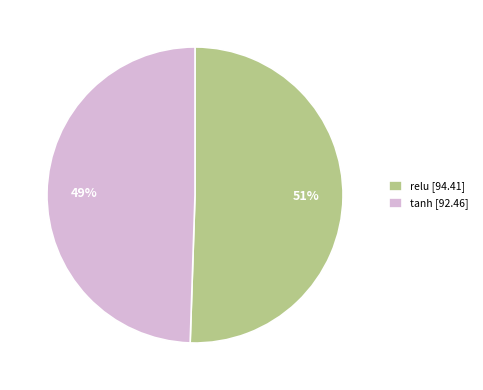

The relu [94.41] slice represents 62% of the pie. True or false?

False